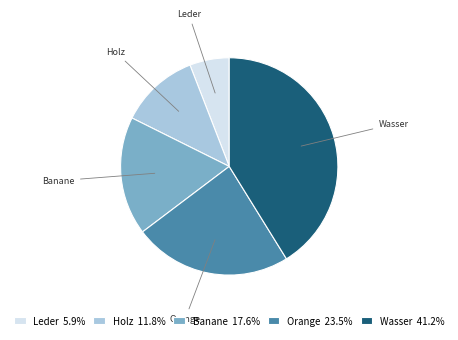

Do Banane and Wasser together represent more than half of the pie?

Yes